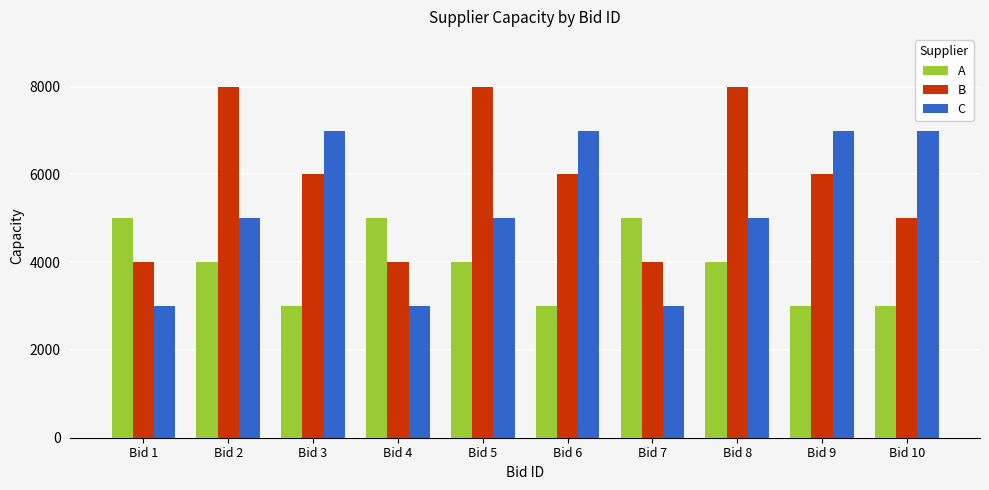

Reading left to right, list all the values displayed in this chart.

A: Bid 1=5000	Bid 2=4000	Bid 3=3000	Bid 4=5000	Bid 5=4000	Bid 6=3000	Bid 7=5000	Bid 8=4000	Bid 9=3000	Bid 10=3000
B: Bid 1=4000	Bid 2=8000	Bid 3=6000	Bid 4=4000	Bid 5=8000	Bid 6=6000	Bid 7=4000	Bid 8=8000	Bid 9=6000	Bid 10=5000
C: Bid 1=3000	Bid 2=5000	Bid 3=7000	Bid 4=3000	Bid 5=5000	Bid 6=7000	Bid 7=3000	Bid 8=5000	Bid 9=7000	Bid 10=7000